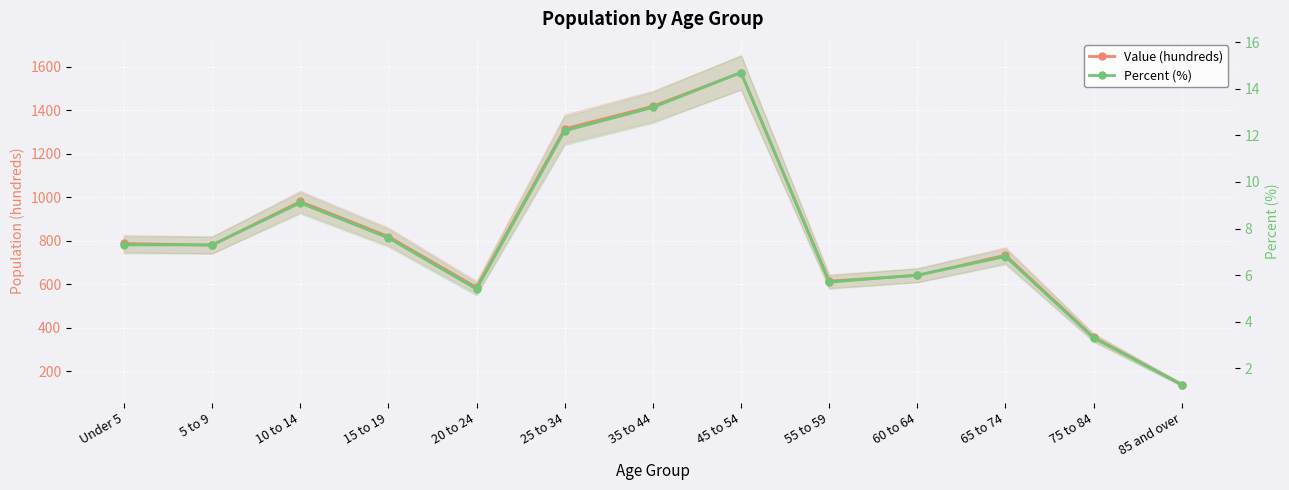

Is it true that Percent (%) equals 5.4 at 20 to 24?

True